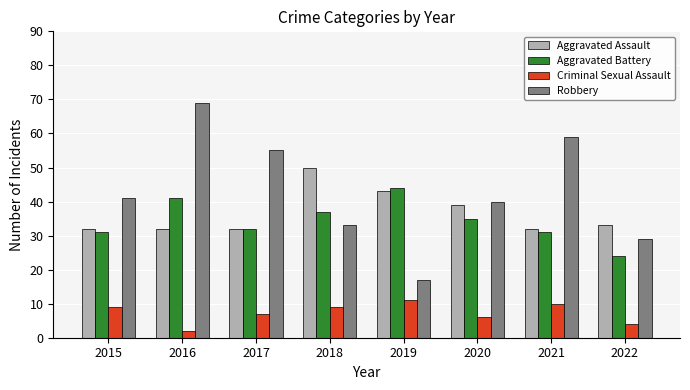

What is the highest value of the Robbery series?

69